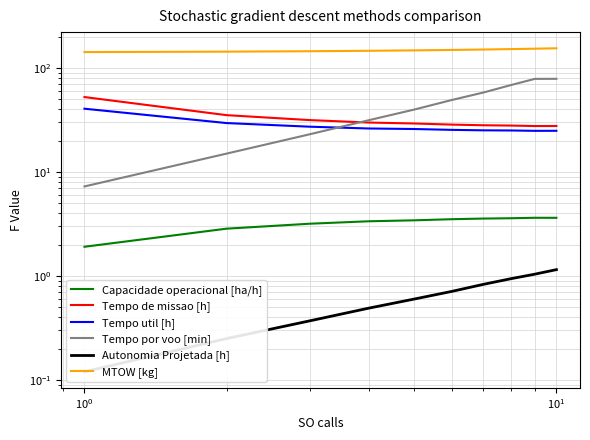

True or false: Capacidade operacional [ha/h] and Autonomia Projetada [h] cross at least once.

False